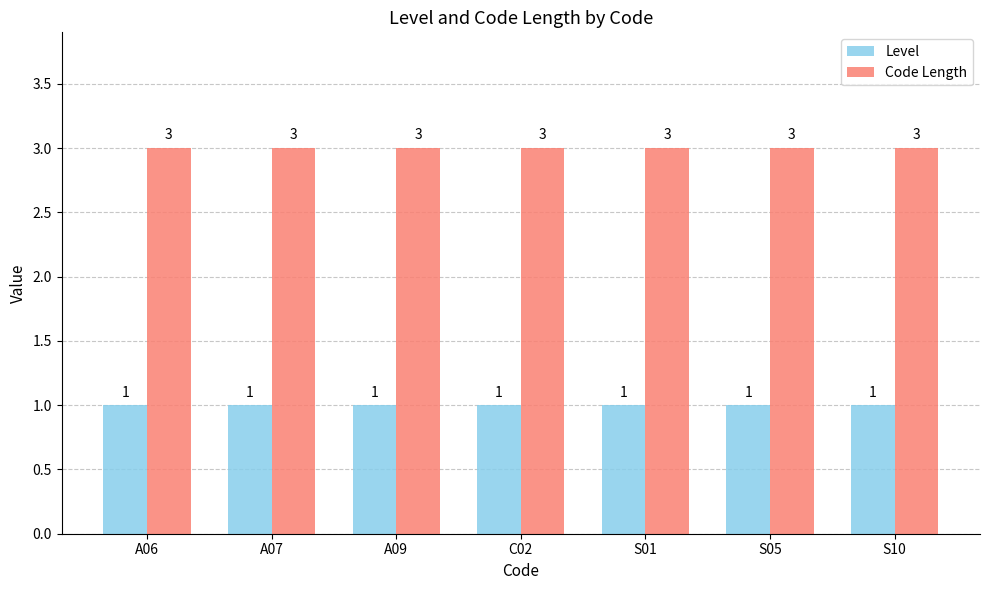

List the series in order of their peak value, lowest first.

Level, Code Length